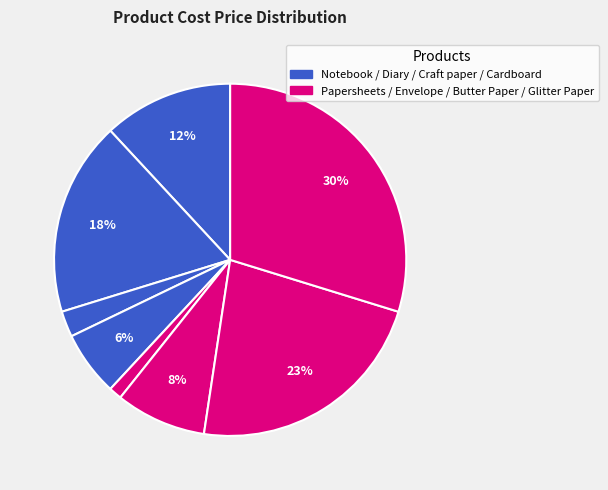

Which category has the smallest portion of the pie?

Papersheets